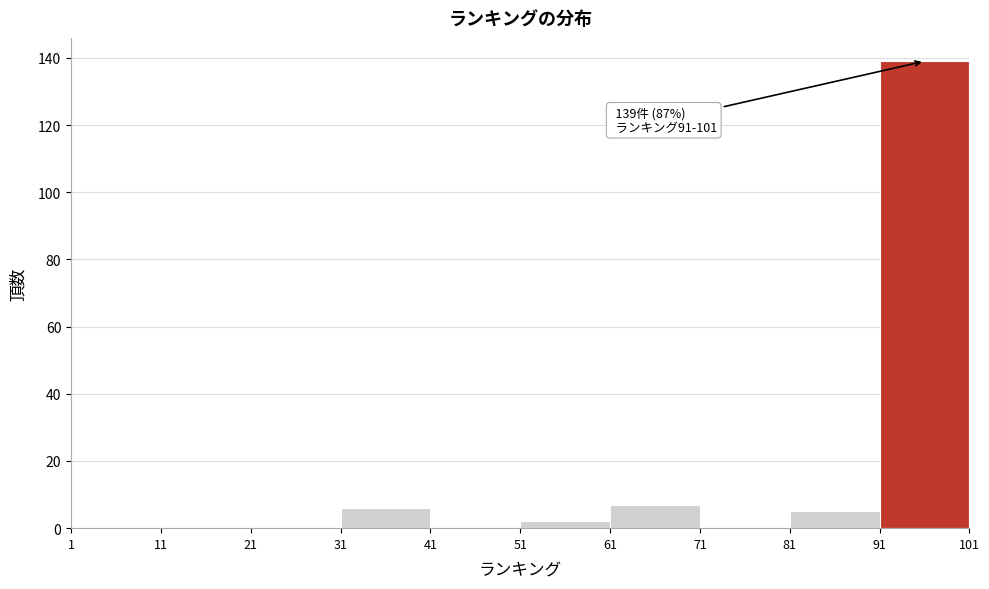

Over which range of the x-axis is the bar tallest?

91 to 101